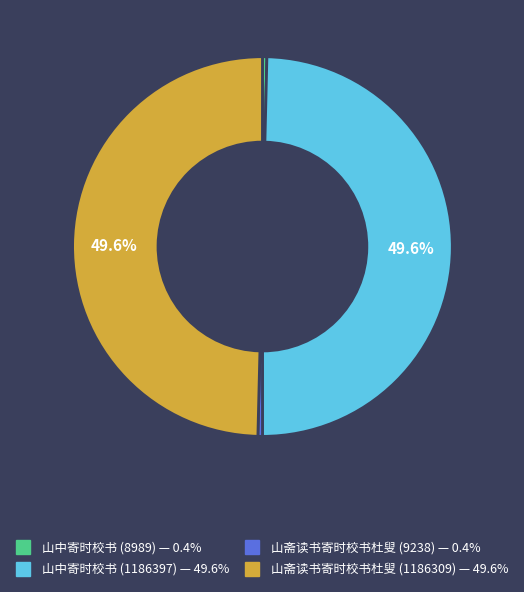

Which has a higher value, 山中寄时校书 (1186397) or 山斋读书寄时校书杜叟 (9238)?

山中寄时校书 (1186397)